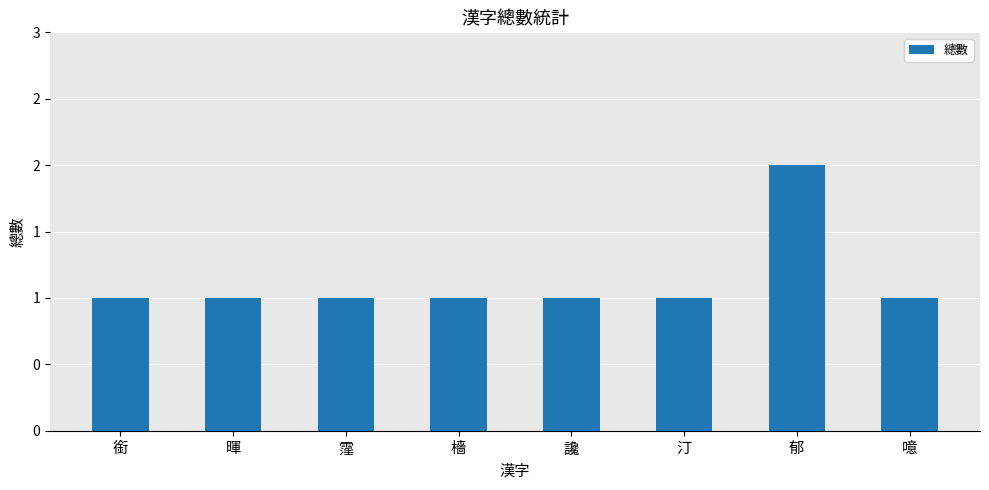

Reading right to left, what are all the values shown in this chart?

1	2	1	1	1	1	1	1